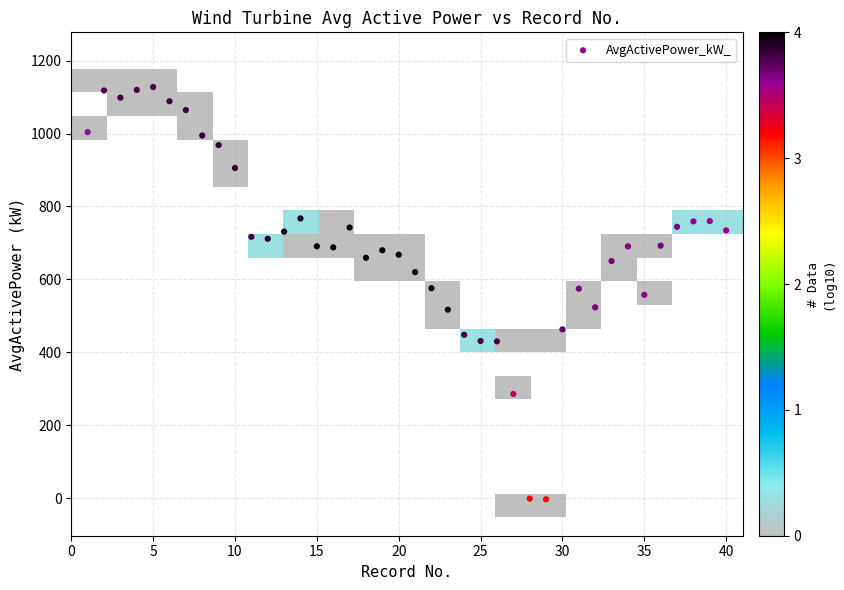

What is the range of X values (max minus min)?

39.0